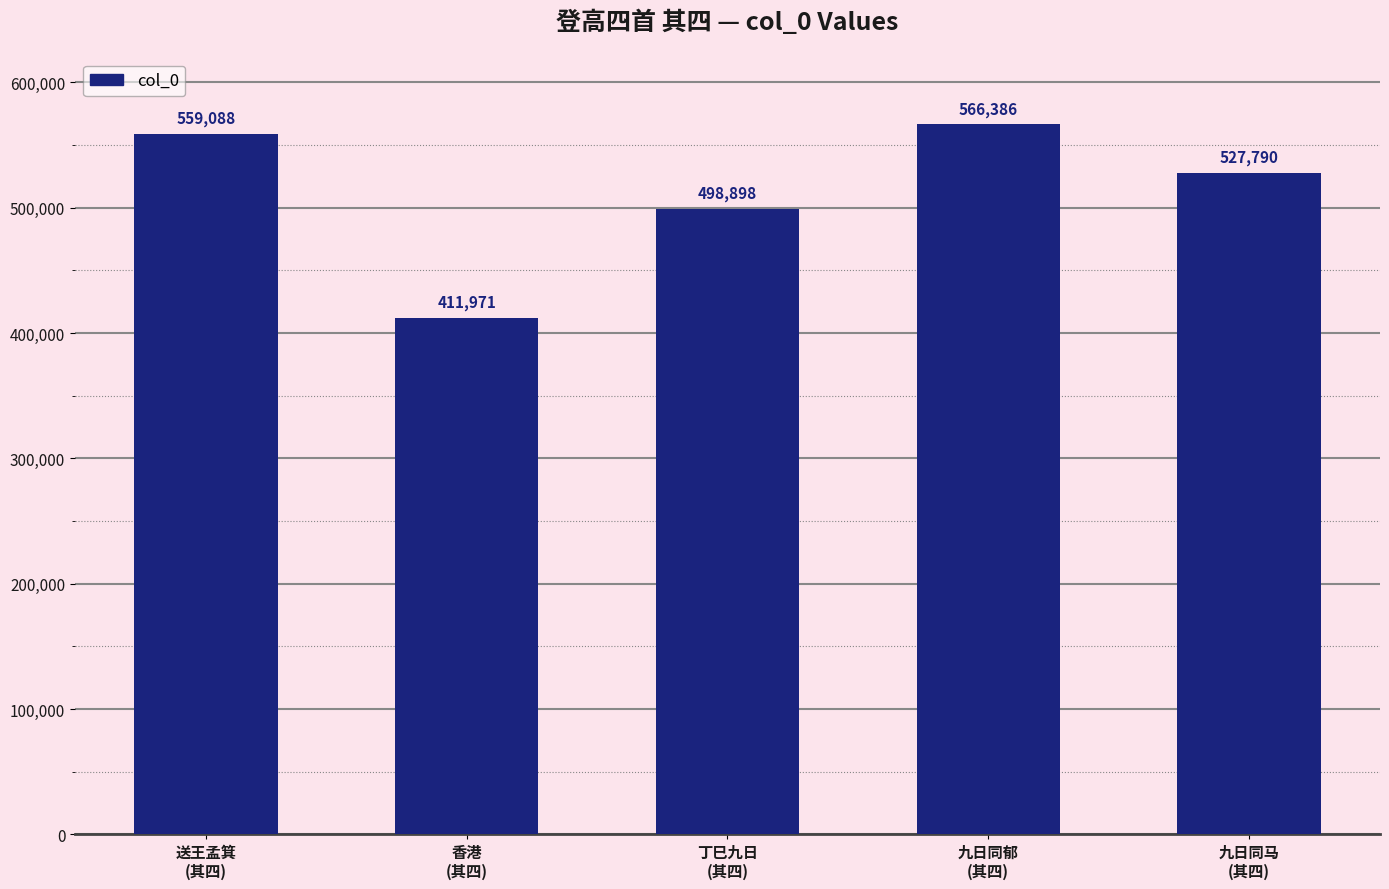

What is the value of the 3rd bar from the left?

498898